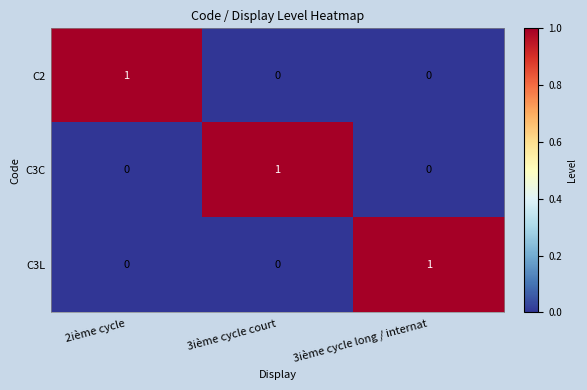

At how many categories does at least one series exceed 0?

3